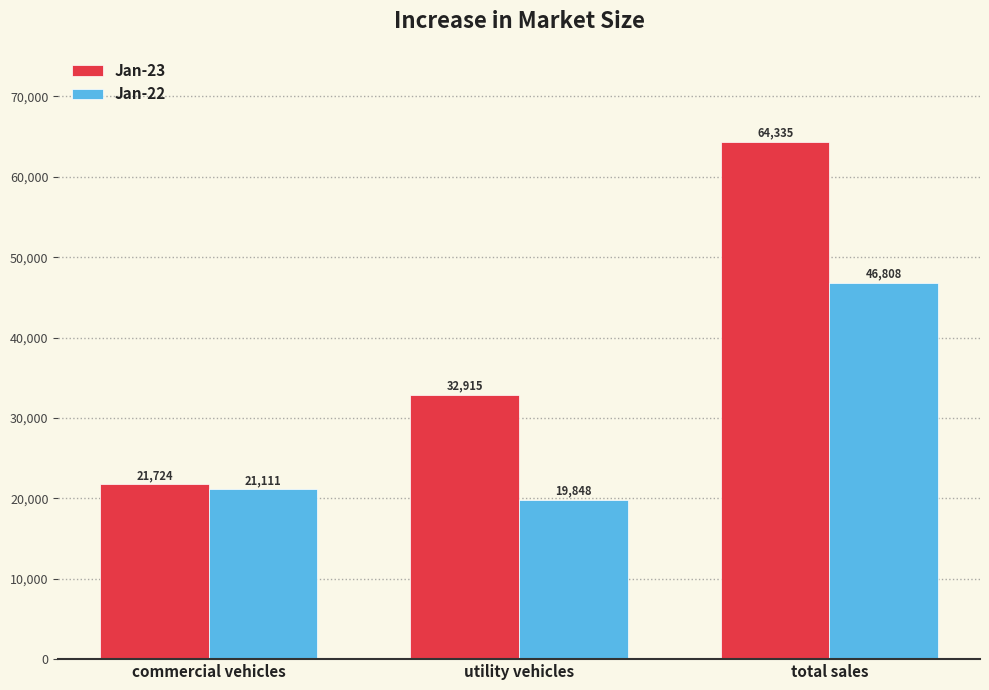

Where is Jan-22 nearest to the value 33328?

commercial vehicles